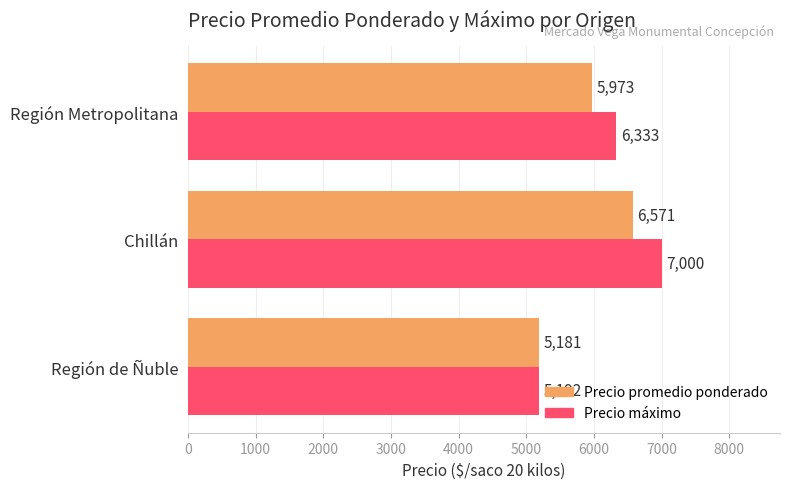

At which category is the sum across all series the highest?

Chillán